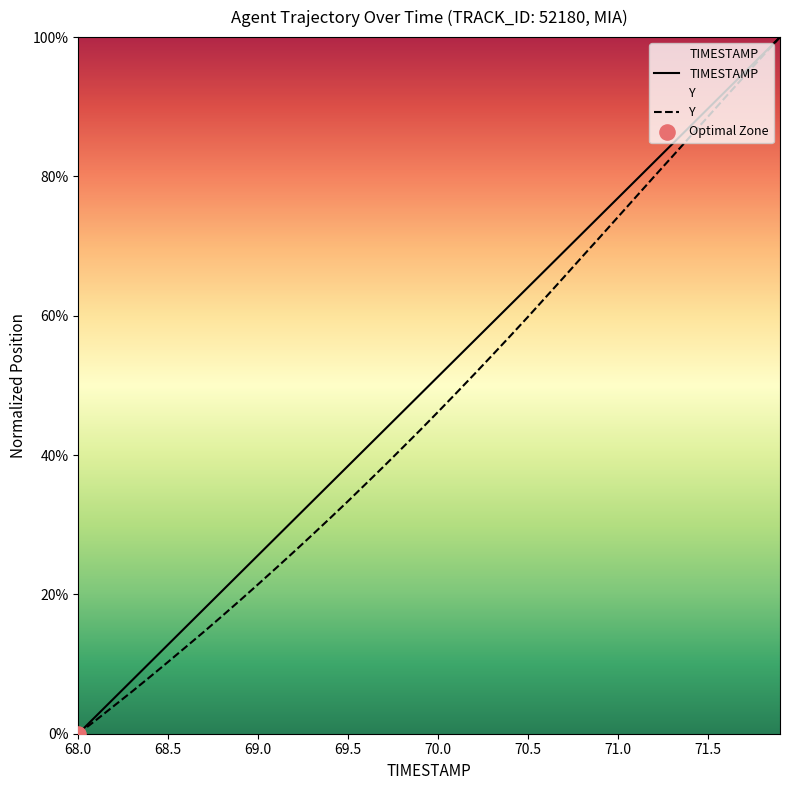

Which series reaches the maximum Y coordinate?

TIMESTAMP